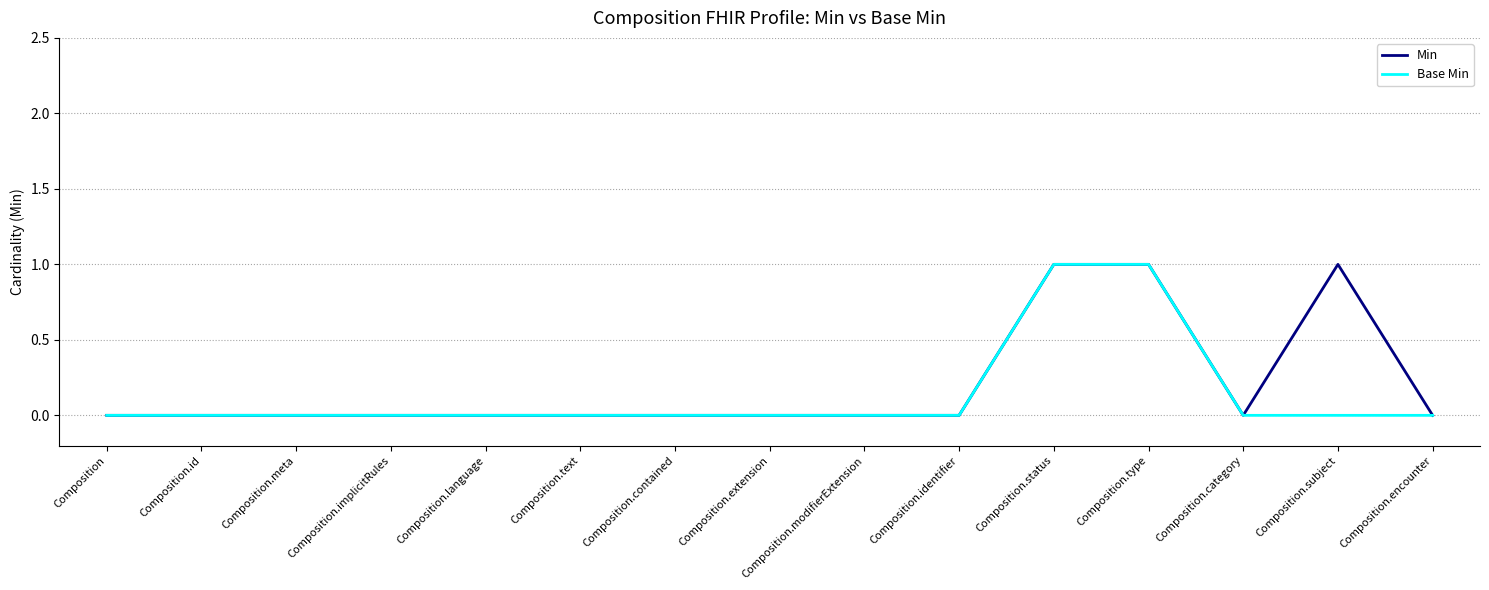

Is it true that Base Min equals 0 at Composition.modifierExtension?

True